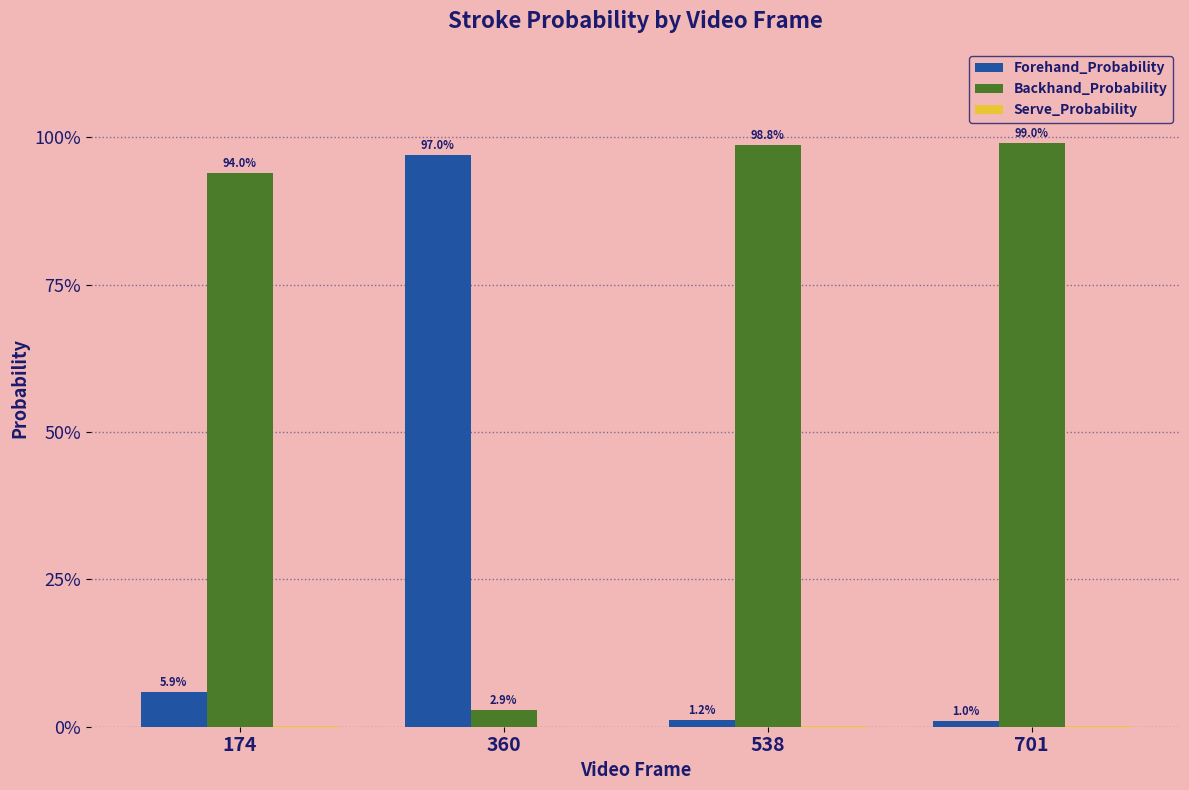

Does the chart contain stacked bars?

No